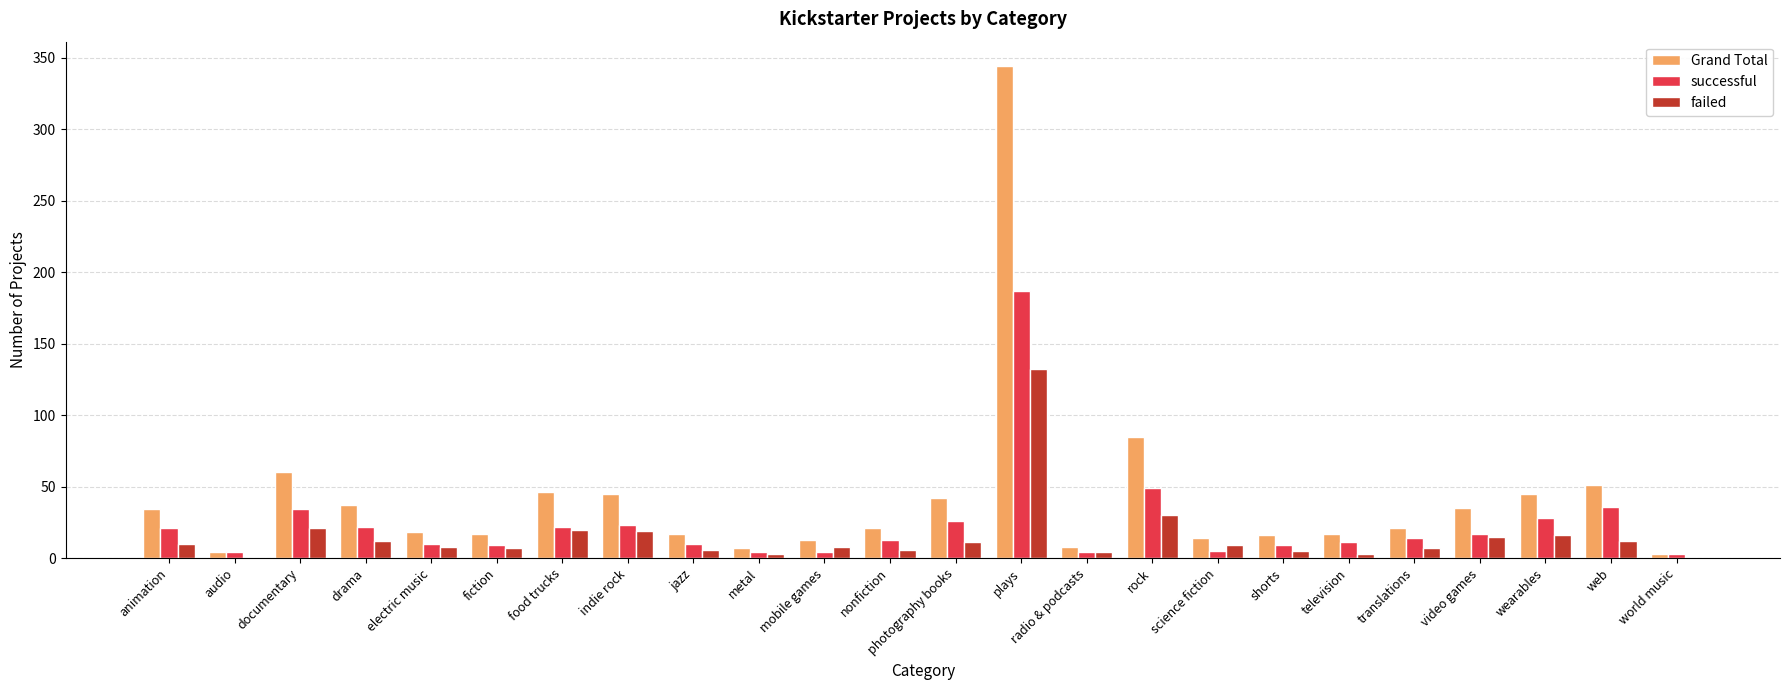

Between rock and world music, which series saw the biggest shift?

Grand Total